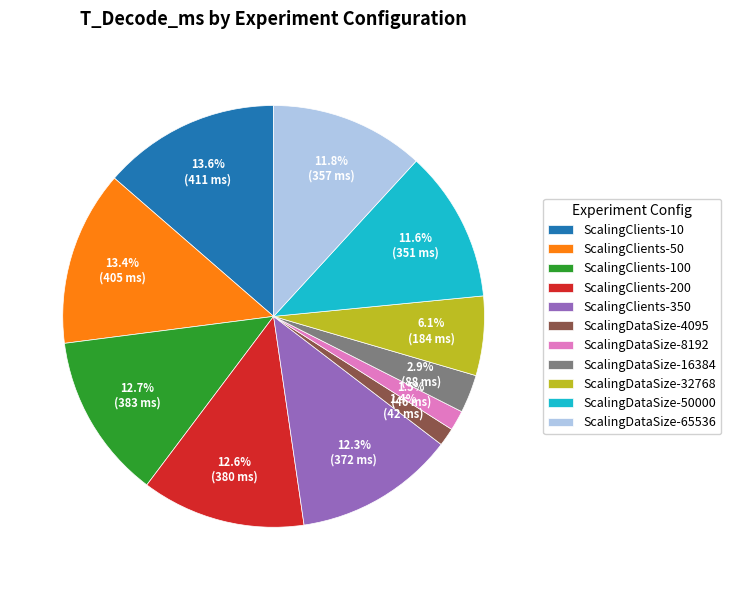

Combined, do ScalingClients-200 and ScalingDataSize-4095 account for over 50%?

No